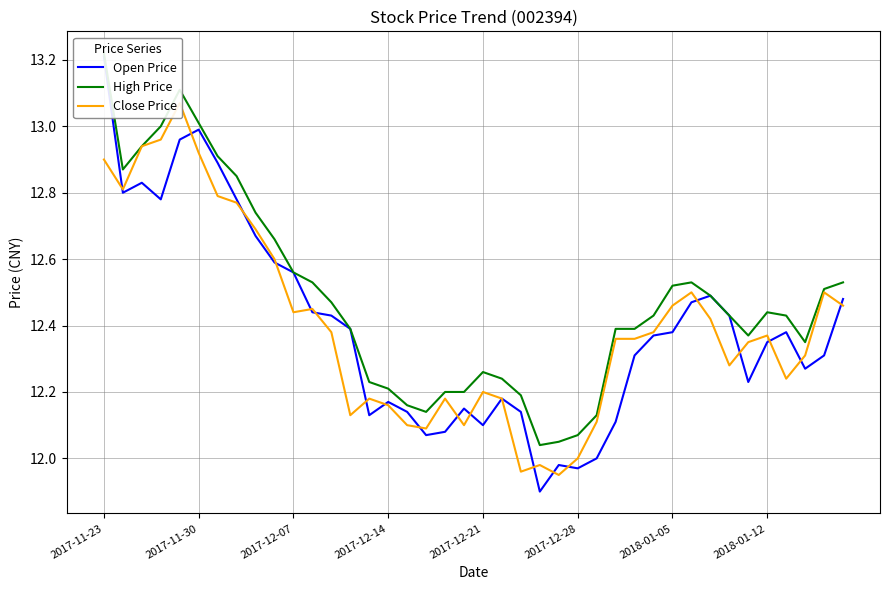

What is the sum of all High Price values?

499.2